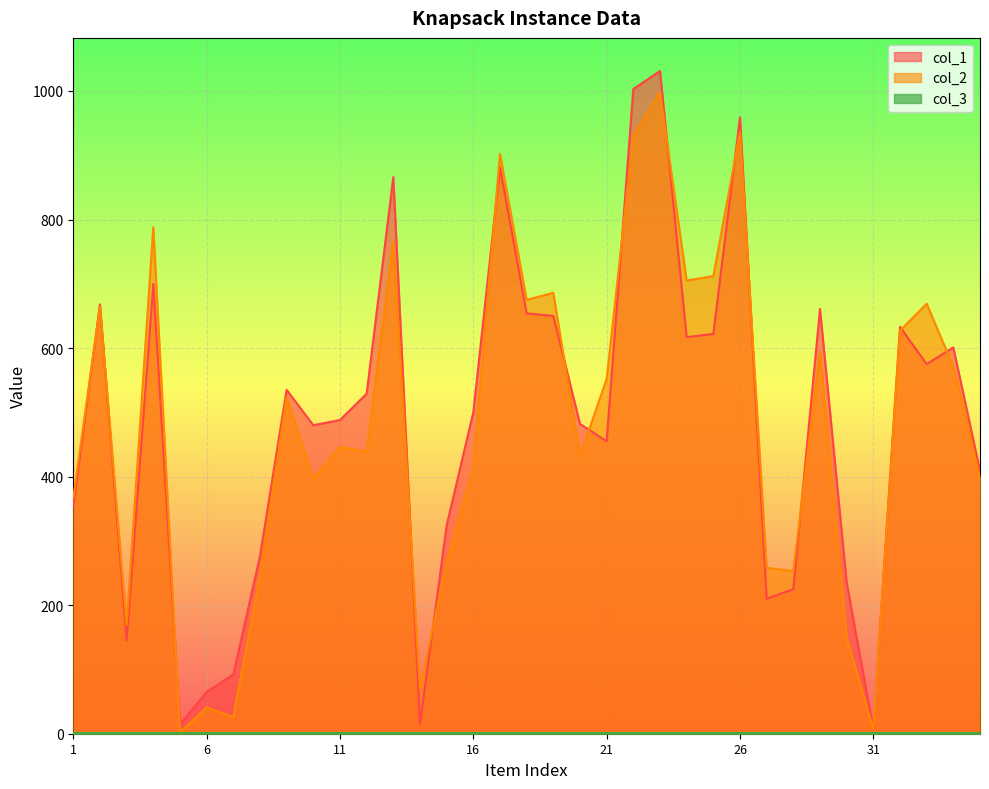

What is the value of the col_1 point at the 7th from the left?

92